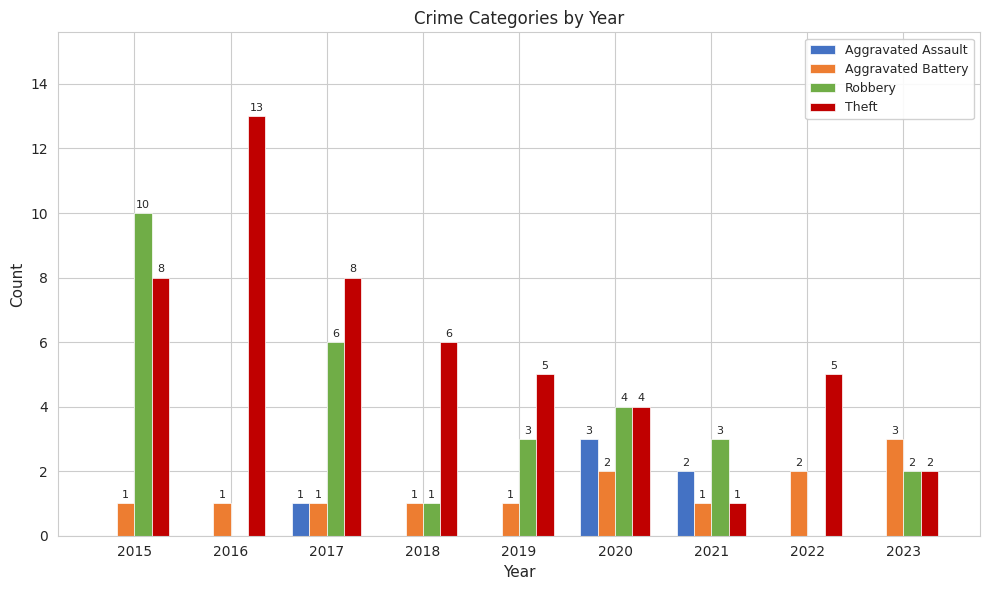

What are all the series names shown in the legend?

Aggravated Assault, Aggravated Battery, Robbery, Theft